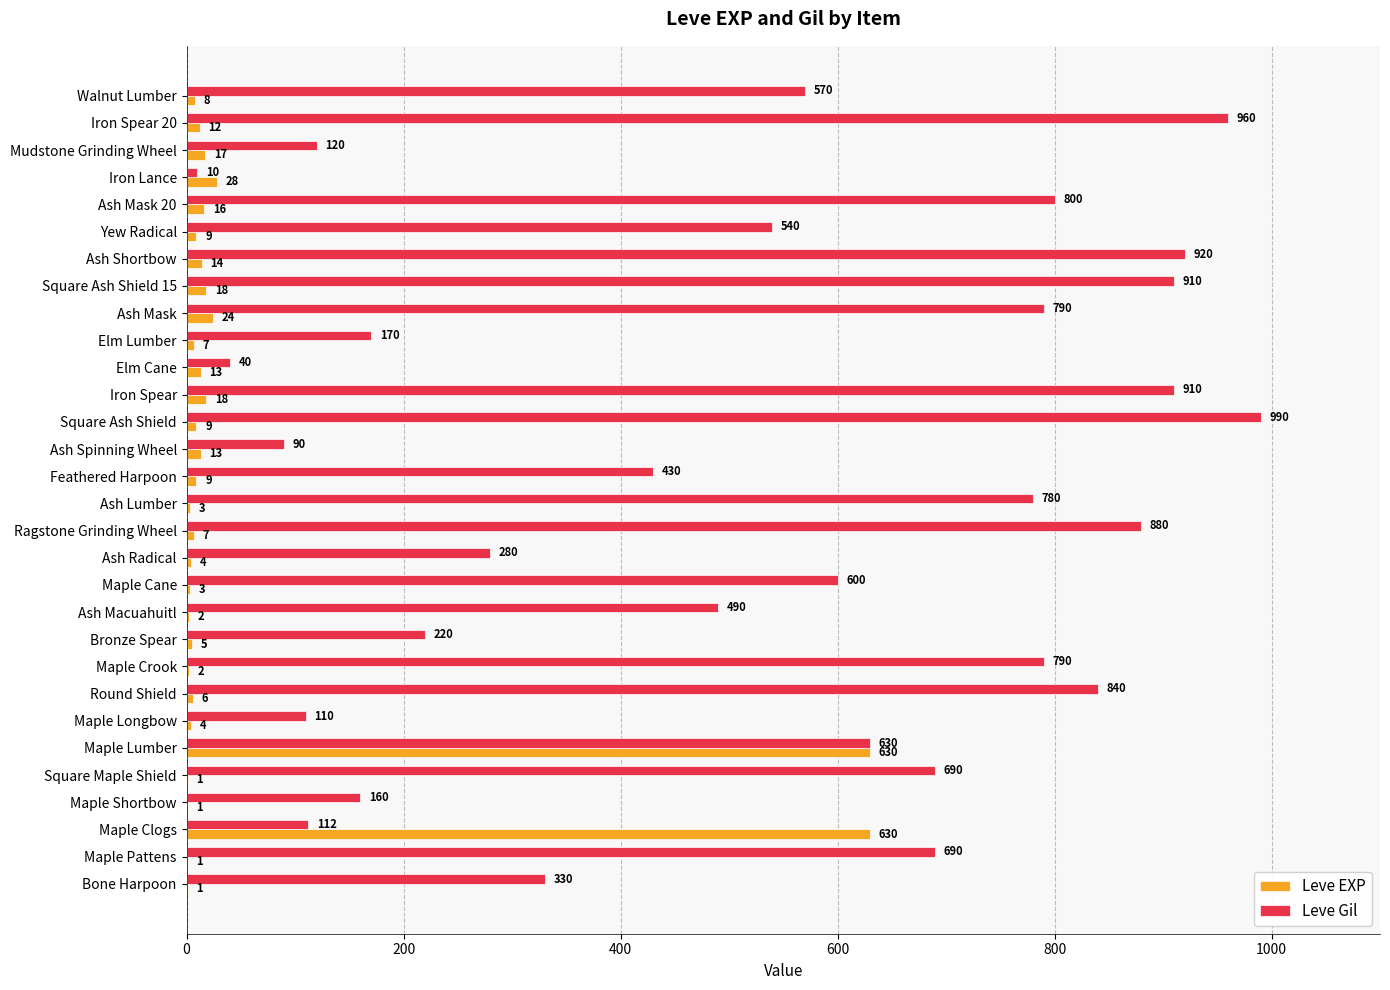

What is the total value across all series at Ash Mask?

814